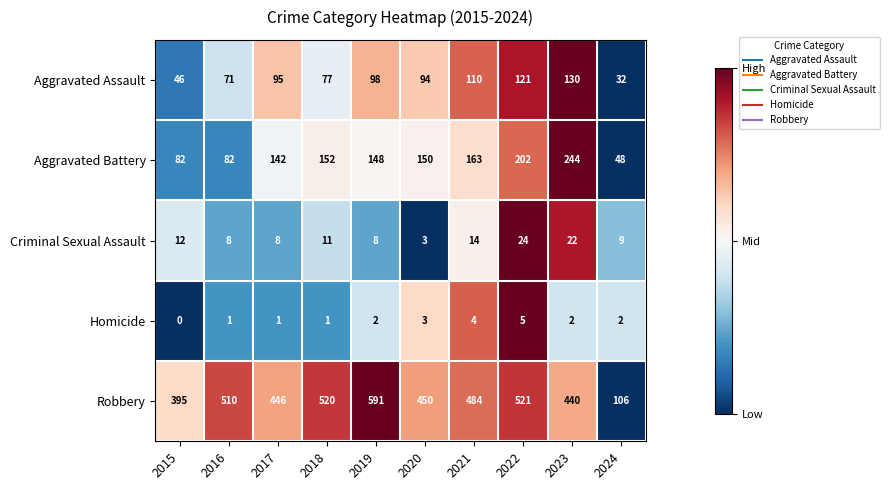

The Criminal Sexual Assault series shows 3 at 2020. True or false?

True